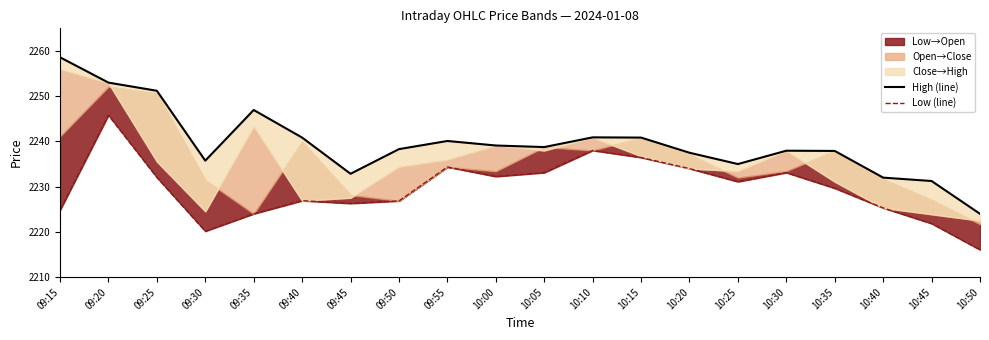

Does the chart have visible grid lines?

No